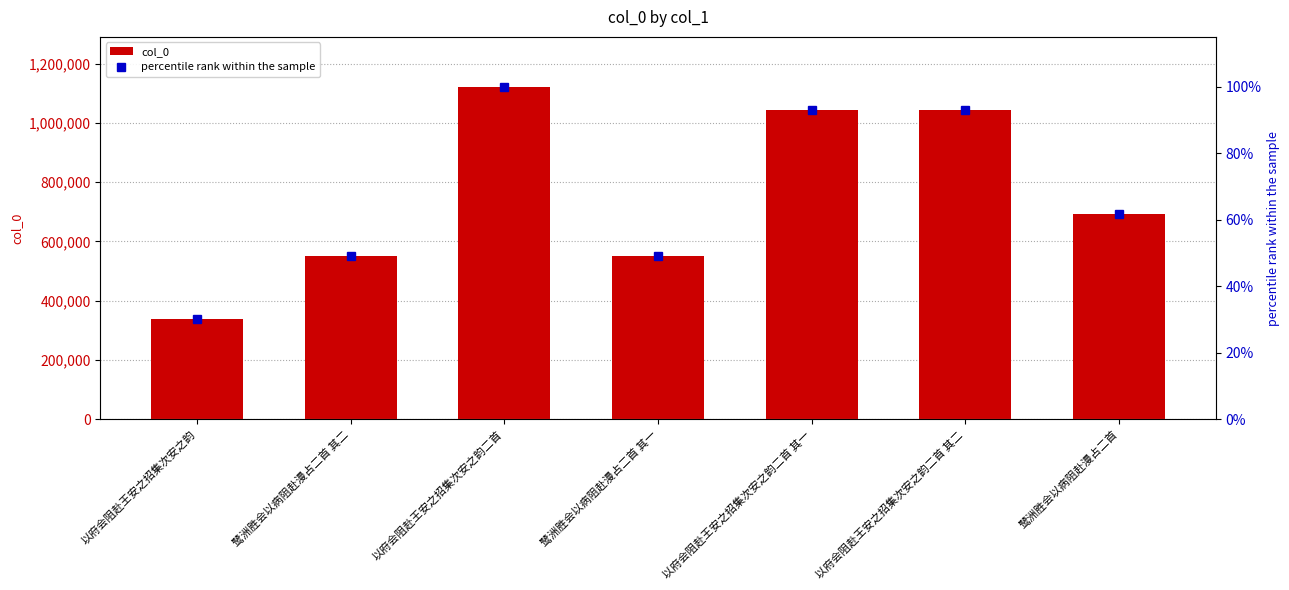

At which label does percentile rank within the sample first exceed 61?

以府会阻赴王安之招集次安之韵二首